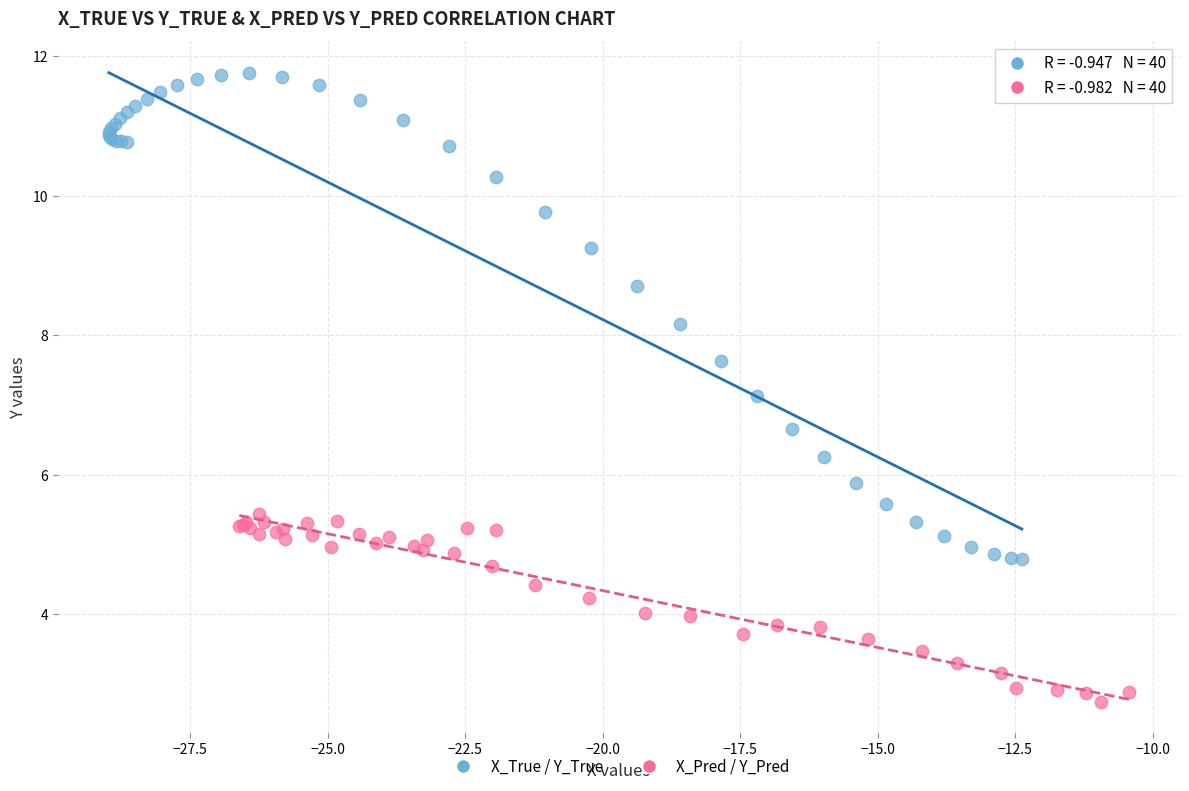

Which series contains the lowest Y value?

X_Pred / Y_Pred